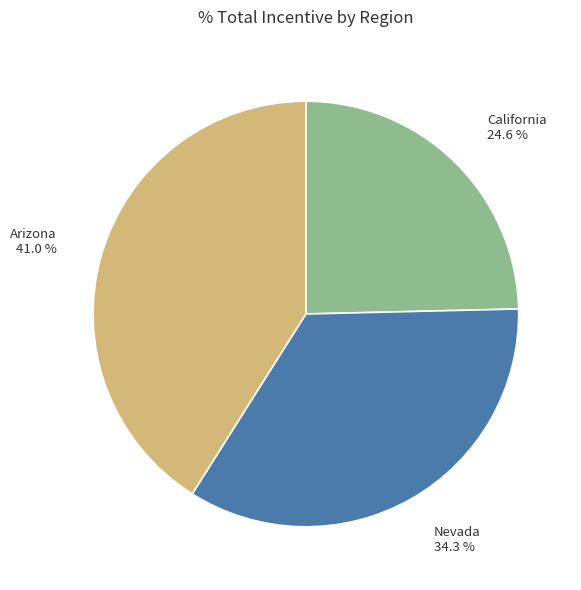

Does any single category account for the majority?

No